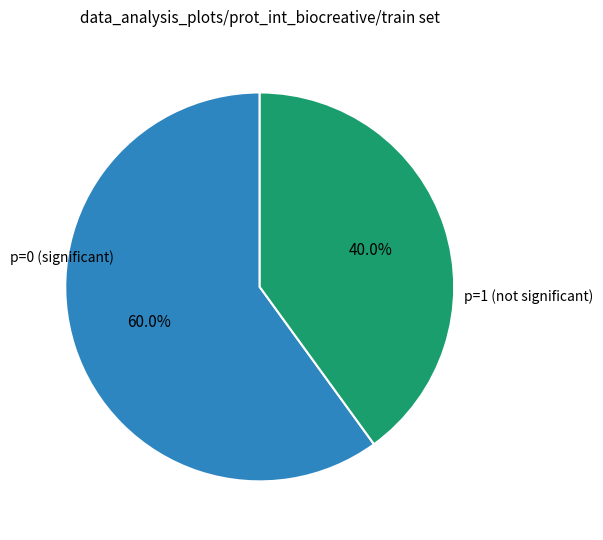

Is there a majority slice in this chart?

Yes